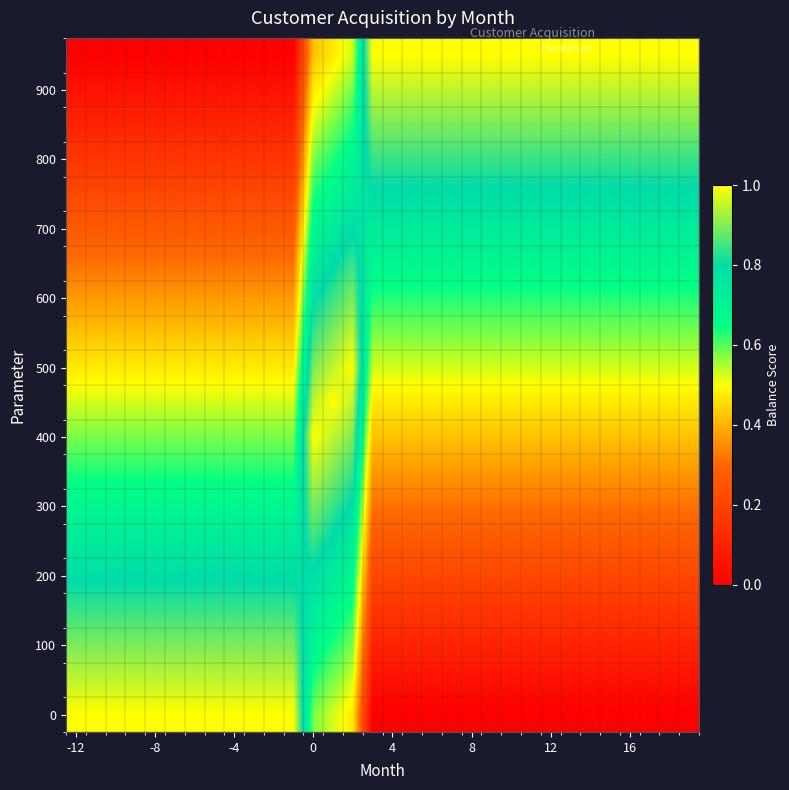

How many data points does each series have?

32